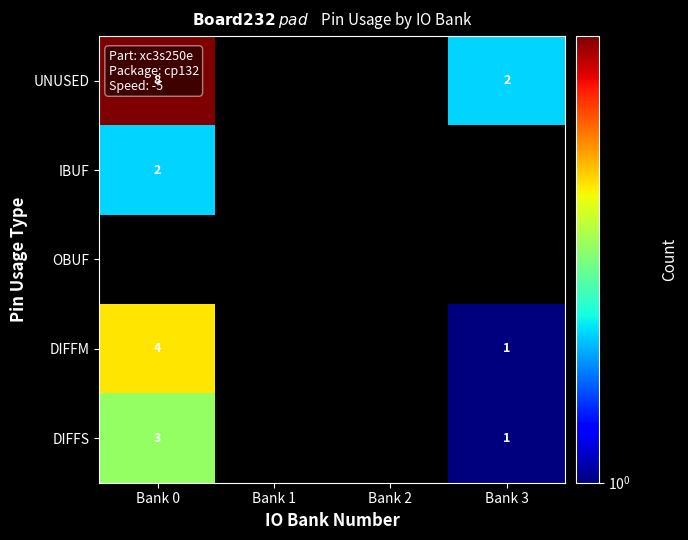

What is the maximum value shown in the chart?

8.0